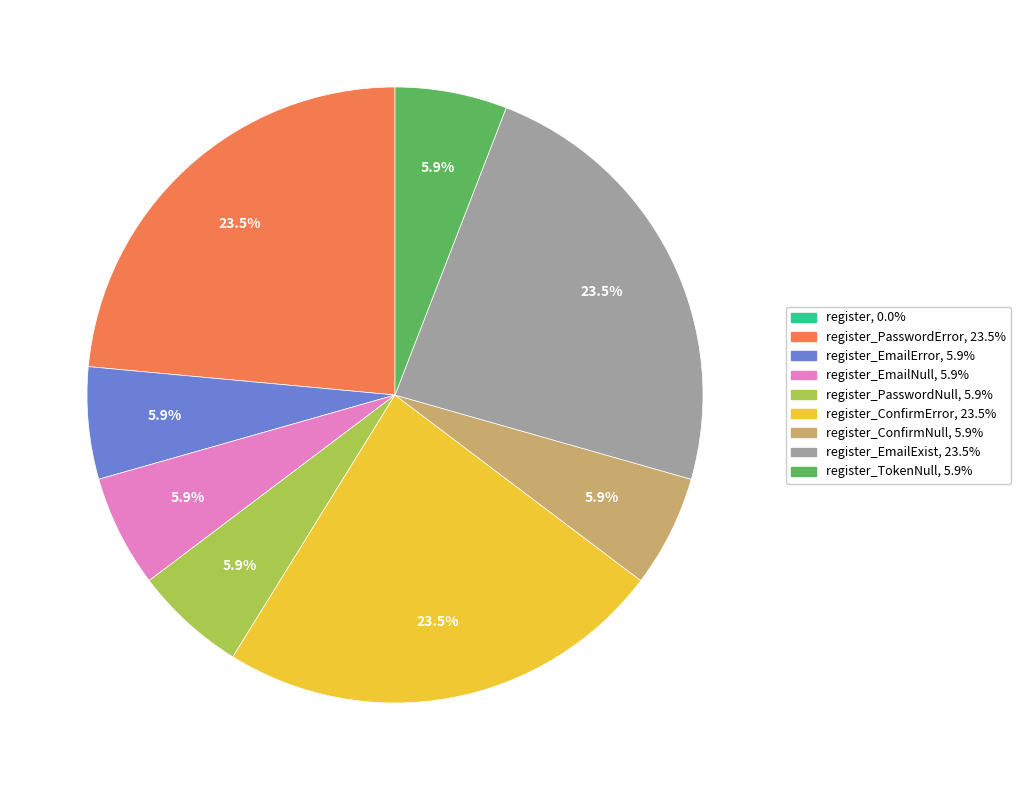

Does any single category account for the majority?

No